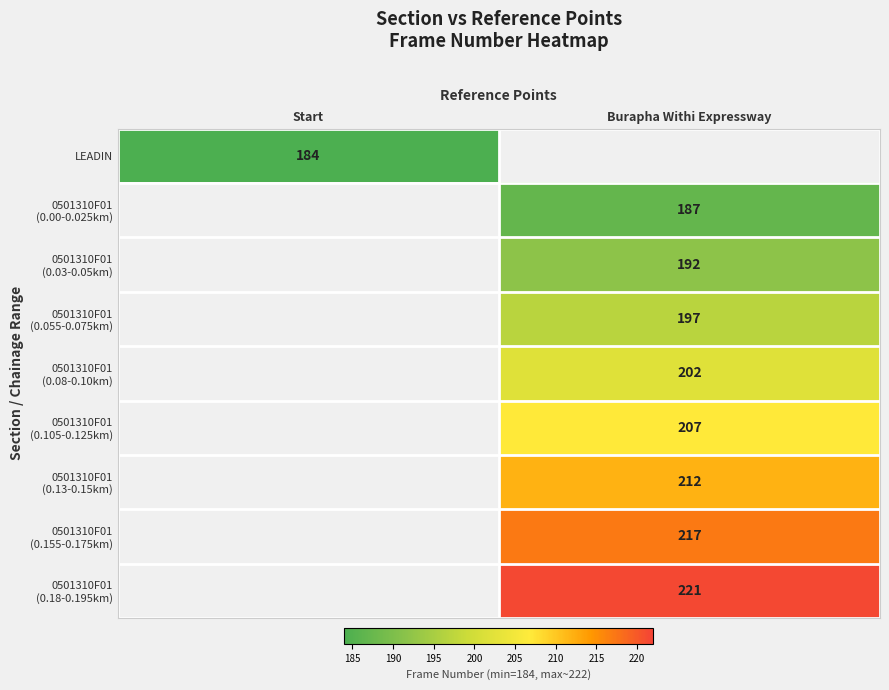

Is the value of 0501310F01 (0.18-0.195km) at Burapha Withi Expressway greater than the value of 0501310F01 (0.155-0.175km) at Burapha Withi Expressway?

Yes